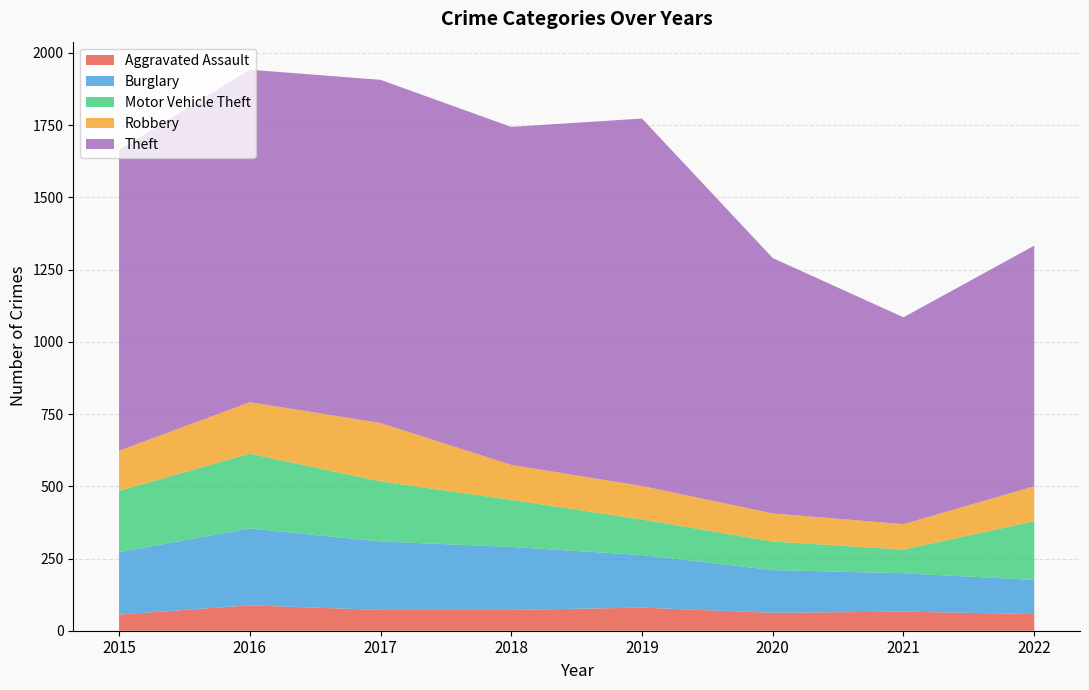

Reading left to right, transcribe all the data shown in this chart.

Aggravated Assault: 56	88	72	72	80	62	66	58
Burglary: 216	266	237	218	182	148	133	118
Motor Vehicle Theft: 212	259	208	163	123	99	82	203
Robbery: 139	178	202	121	116	97	88	121
Theft: 1041	1151	1188	1170	1272	884	716	833